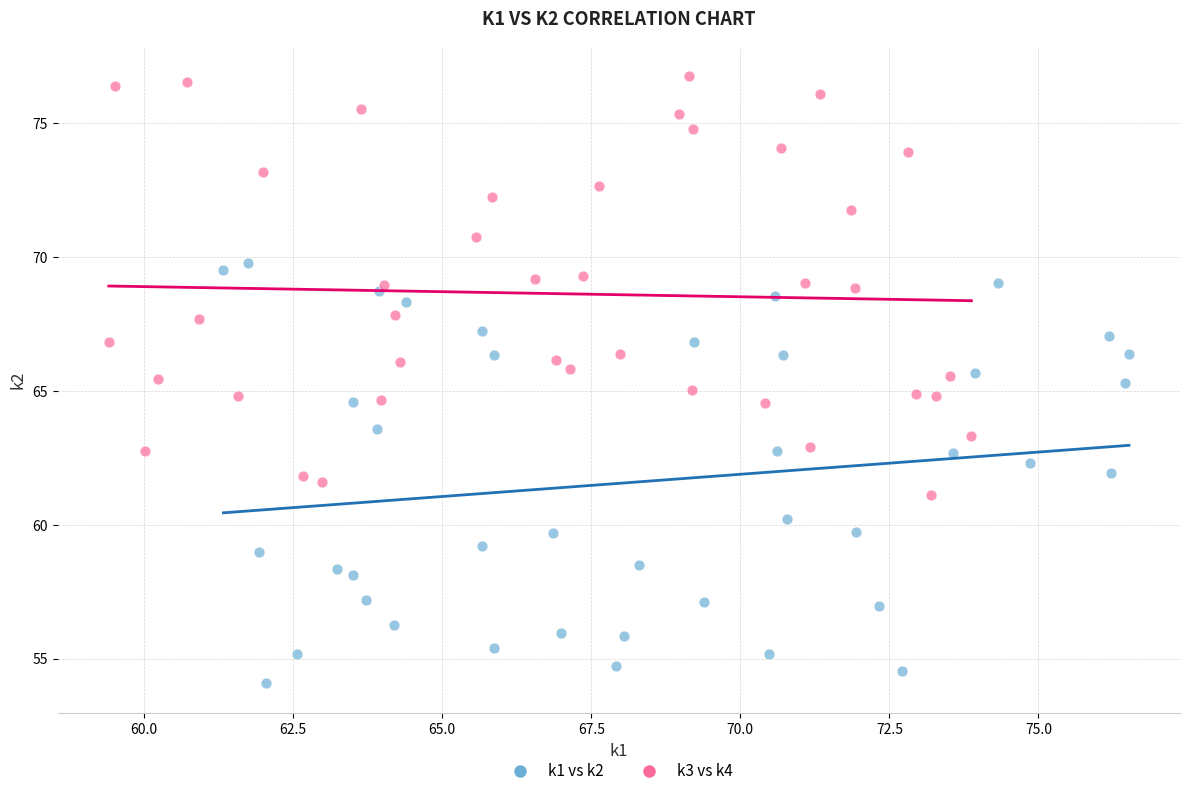

Which series reaches the minimum Y coordinate?

k1 vs k2